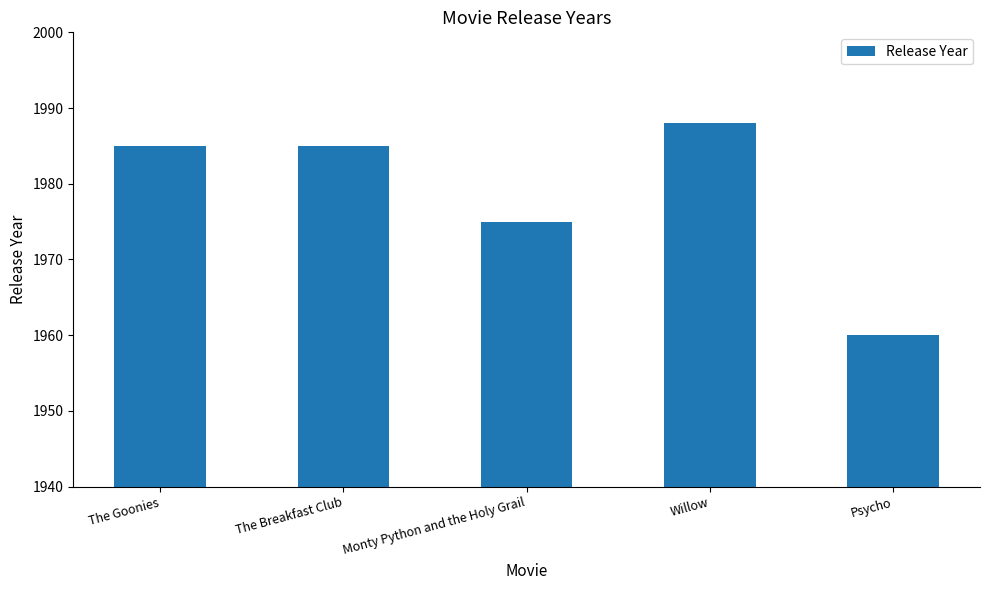

What is the approximate value at Monty Python and the Holy Grail, to the nearest 5?

1975